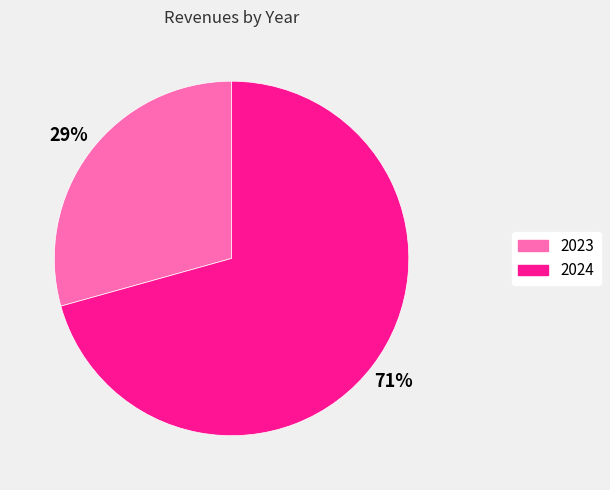

Do 2023 and 2024 together represent more than half of the pie?

Yes